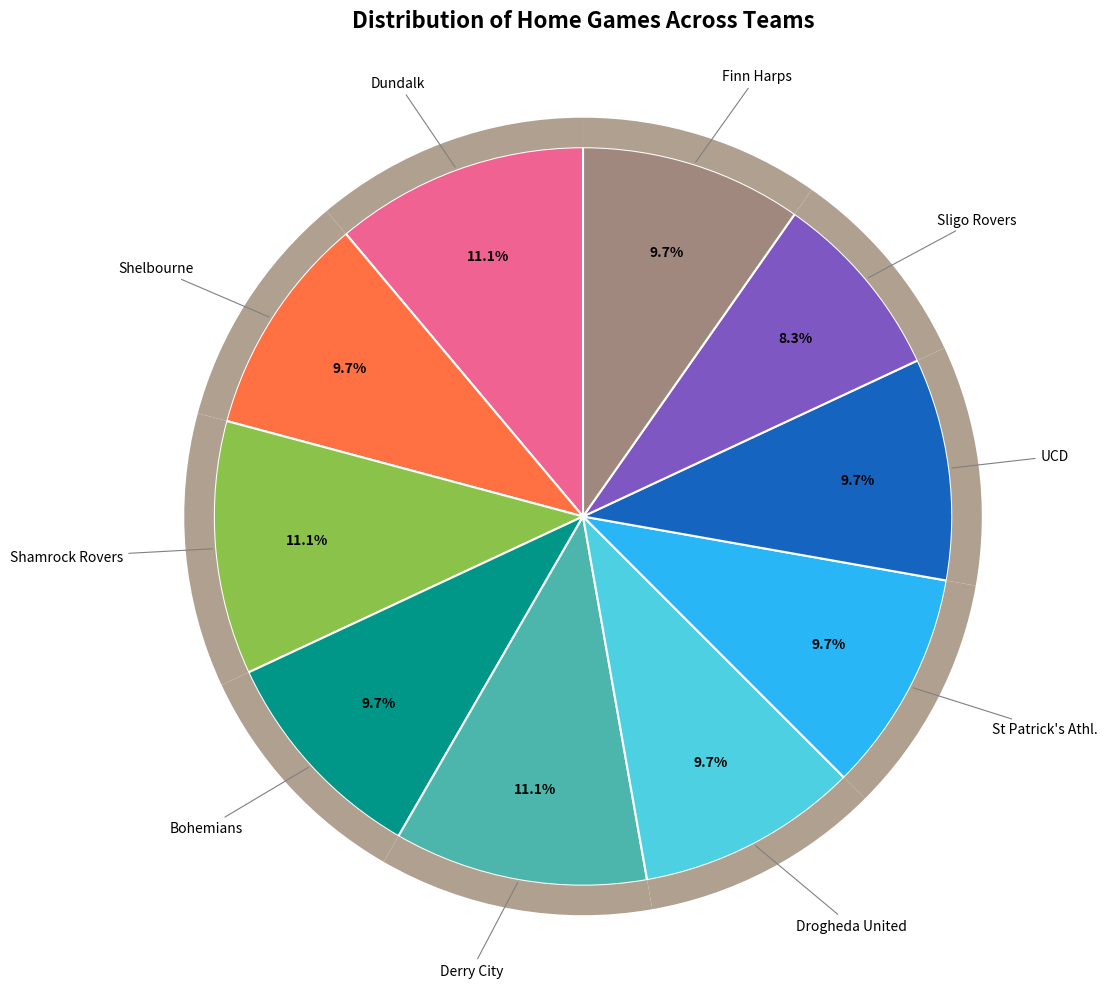

To the nearest percent, what is the average slice percentage?

10%